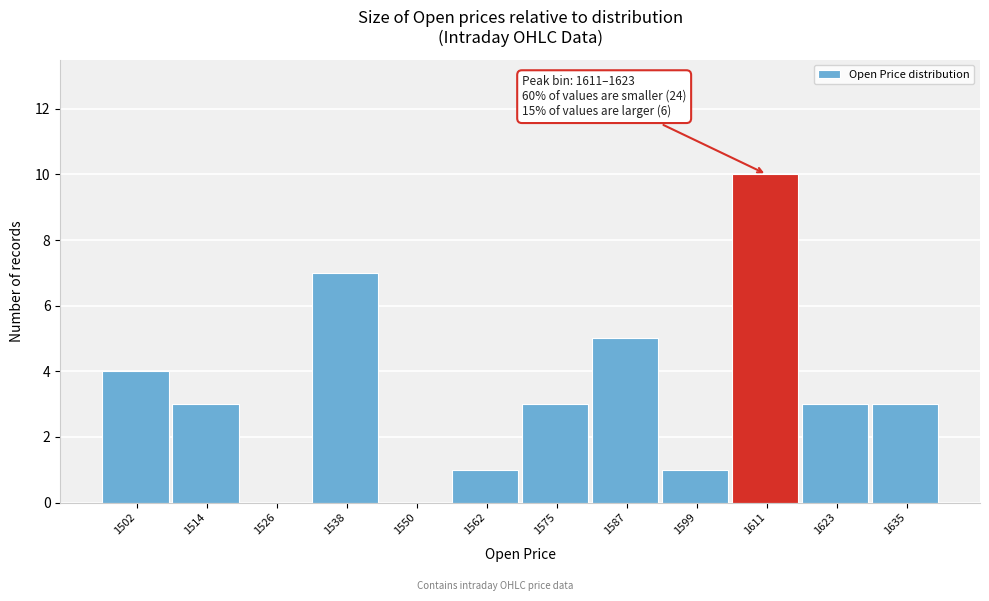

Reading left to right, list all the values displayed in this chart.

1502=4	1514=3	1526=0	1538=7	1550=0	1562=1	1575=3	1587=5	1599=1	1611=10	1623=3	1635=3